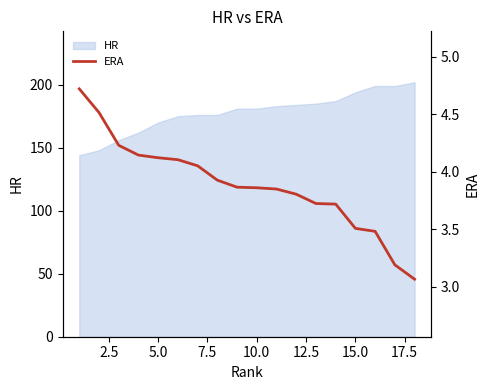

What is the lowest value of the HR series?

144